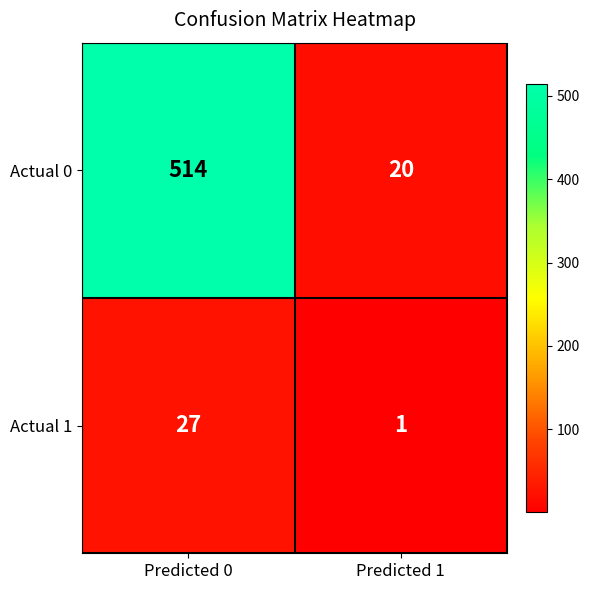

Rank the series by their average value, from highest to lowest.

Actual 0, Actual 1